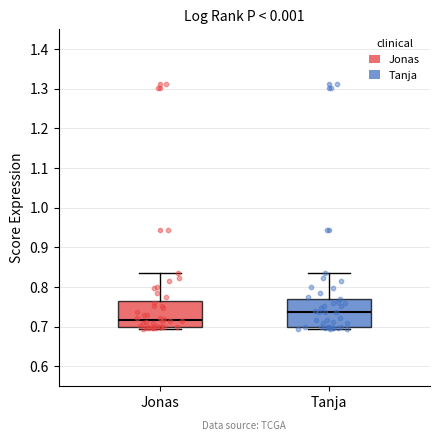

Where does the median line of the box for Jonas sit on the y-axis? The values are not printed on the chart, so give them approximately, as read against the axis.

0.72